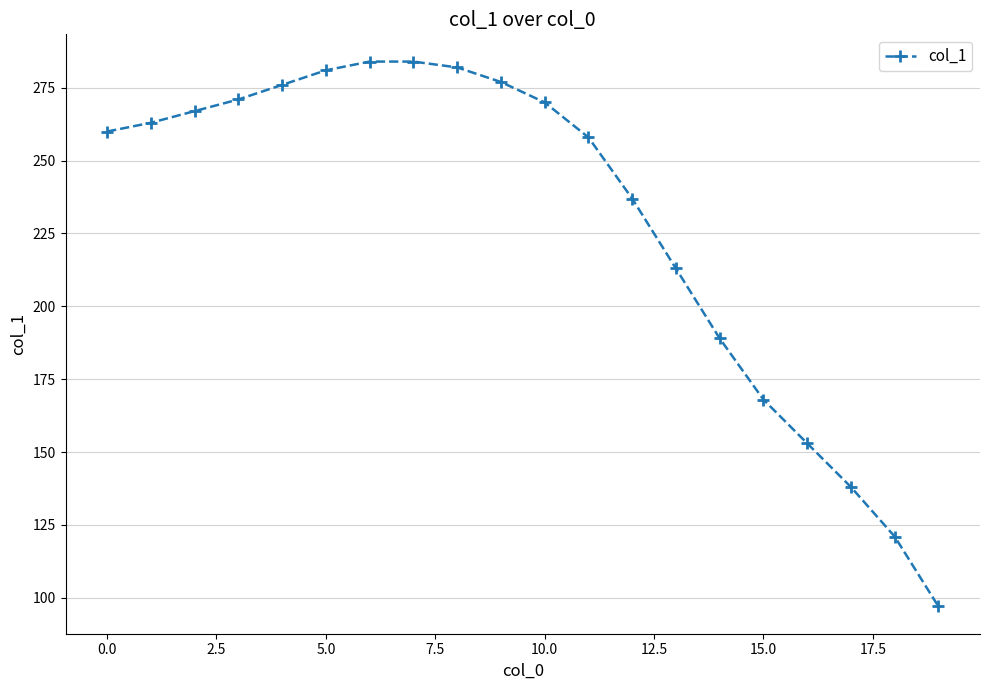

Reading left to right, extract all data points from this chart.

260	263	267	271	276	281	284	284	282	277	270	258	237	213	189	168	153	138	121	97